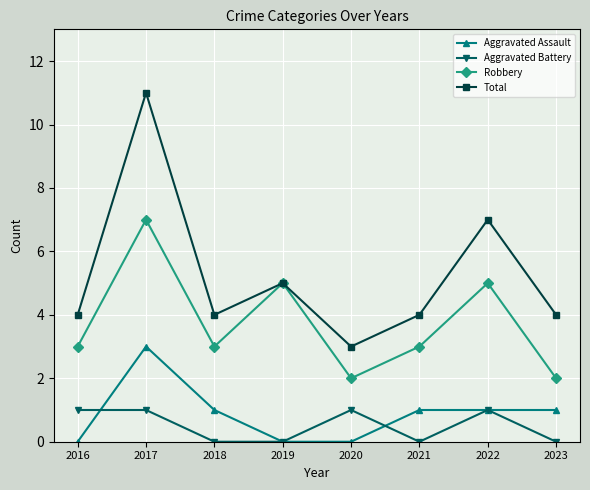

What is the highest value of the Aggravated Battery series?

1